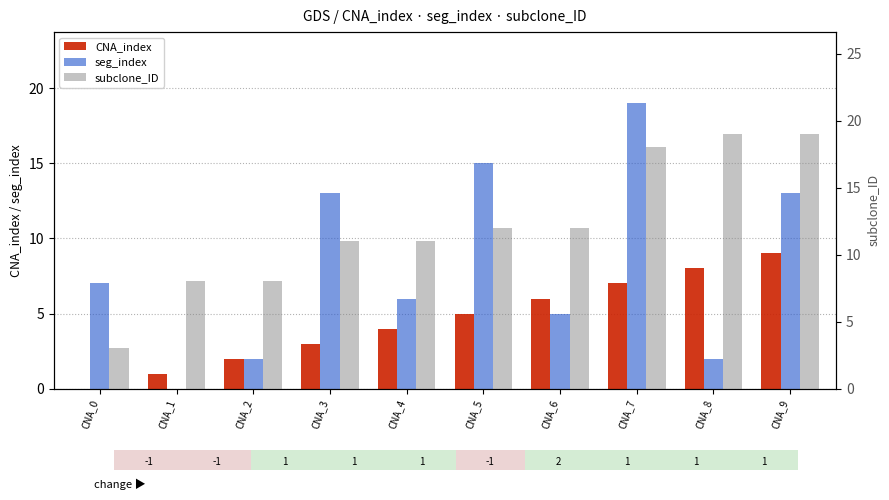

Which series has the largest total across all categories?

subclone_ID